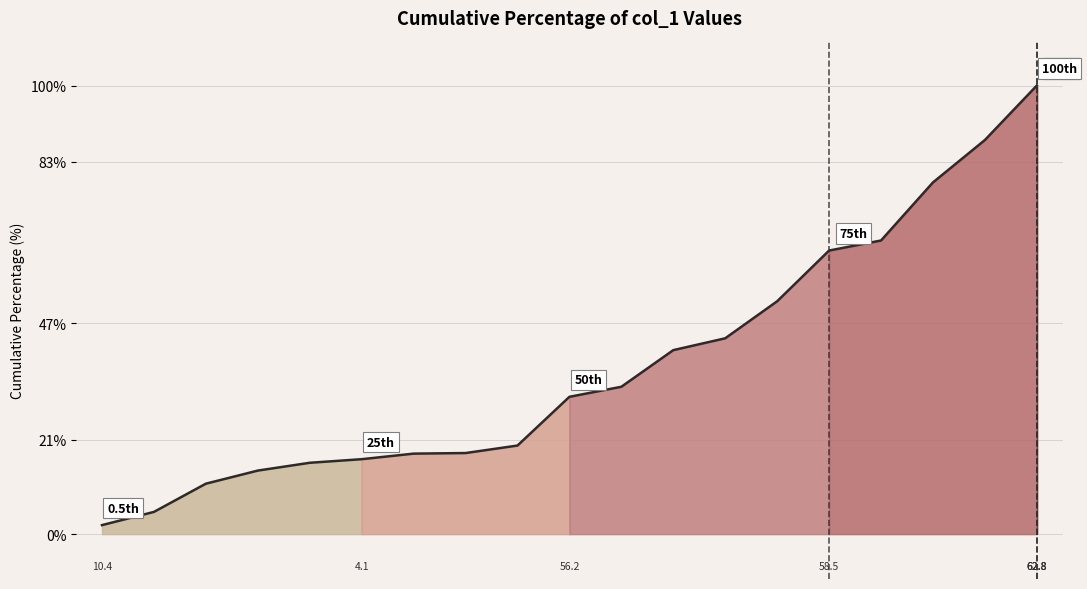

Where is the data nearest to the value 51?

13